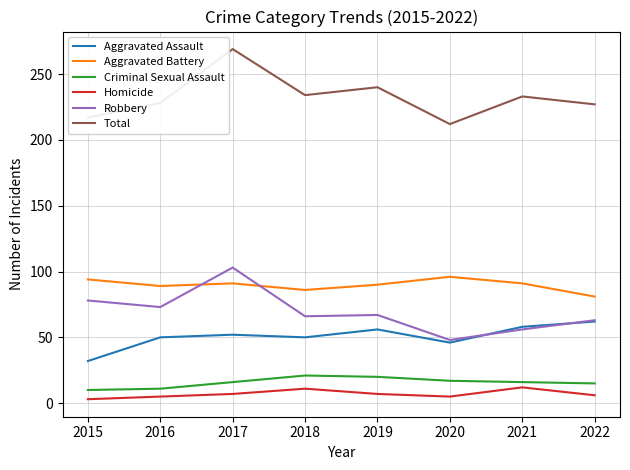

What value does the Aggravated Assault series have at 2022?

62